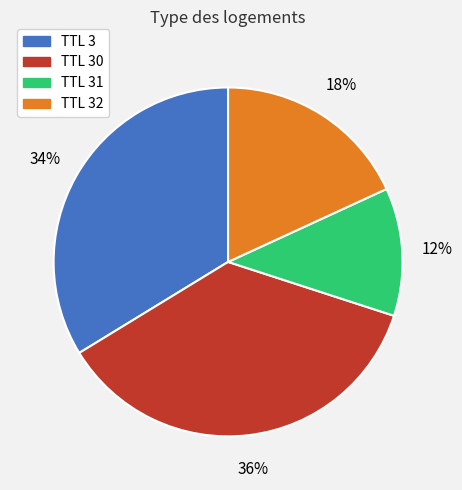

To the nearest percent, what is the average slice percentage?

25%